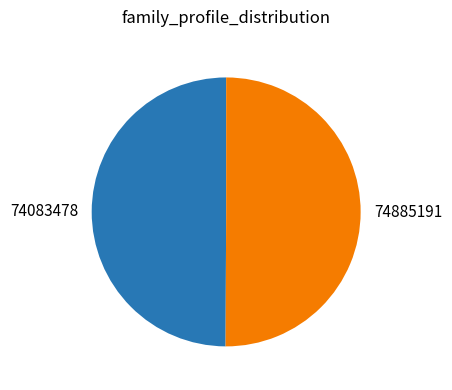

Do 74083478 and 74885191 together represent more than half of the pie?

Yes